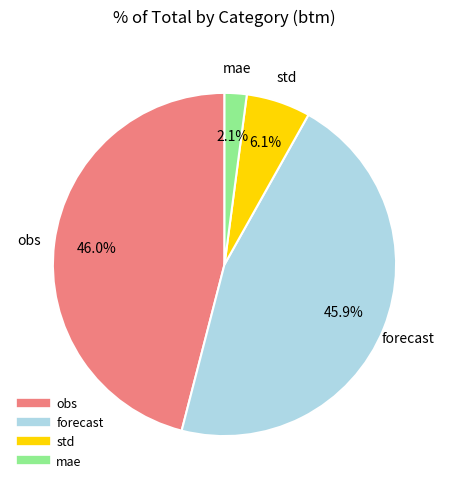

How many segments does this pie chart have?

4